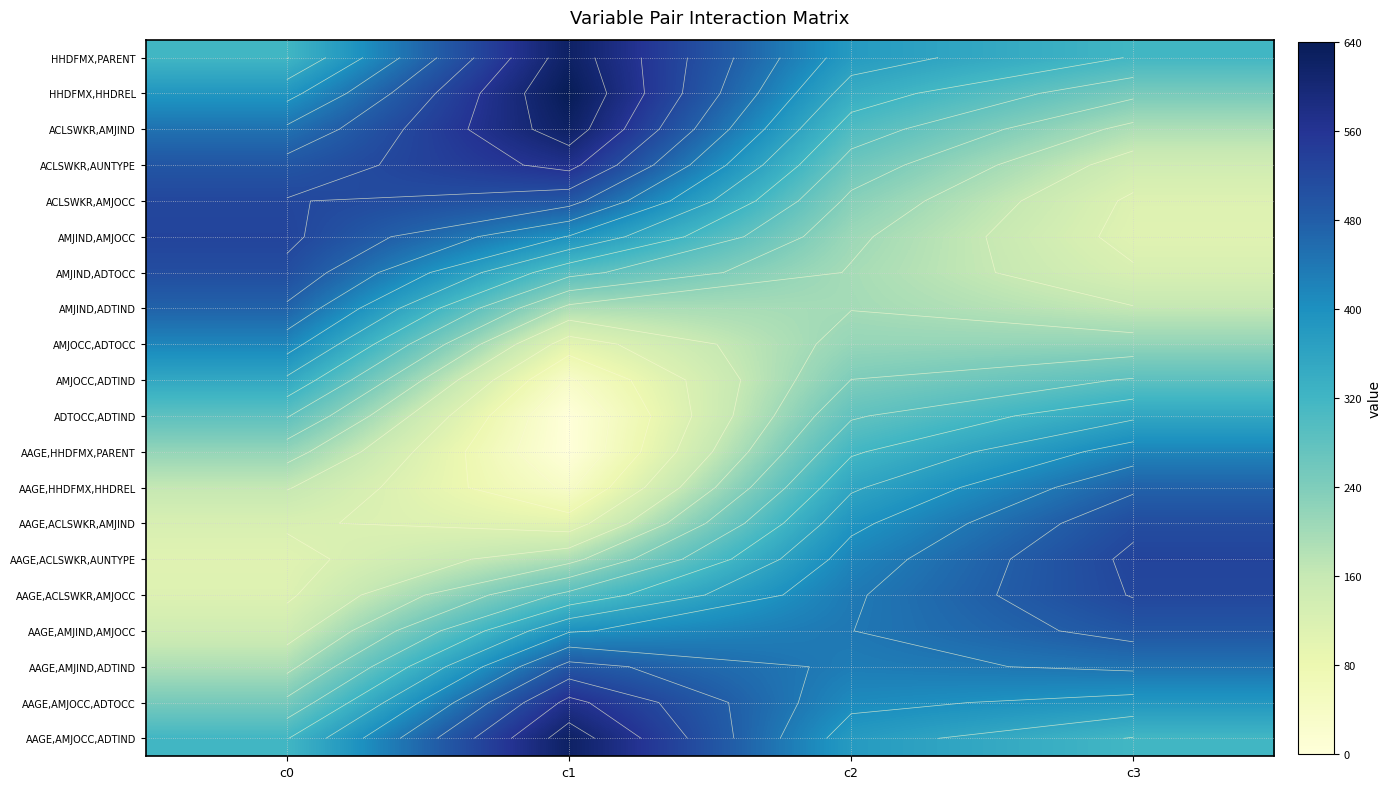

What is the spread (max minus min) of values at c3?

420.3